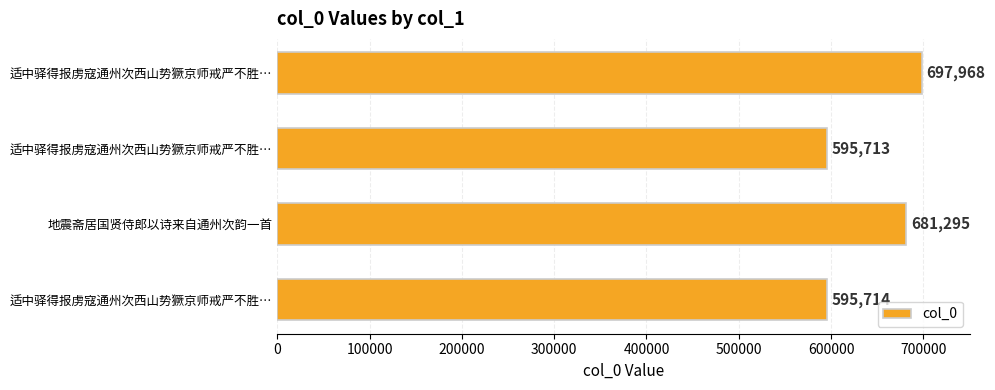

What is the greatest value displayed?

697968